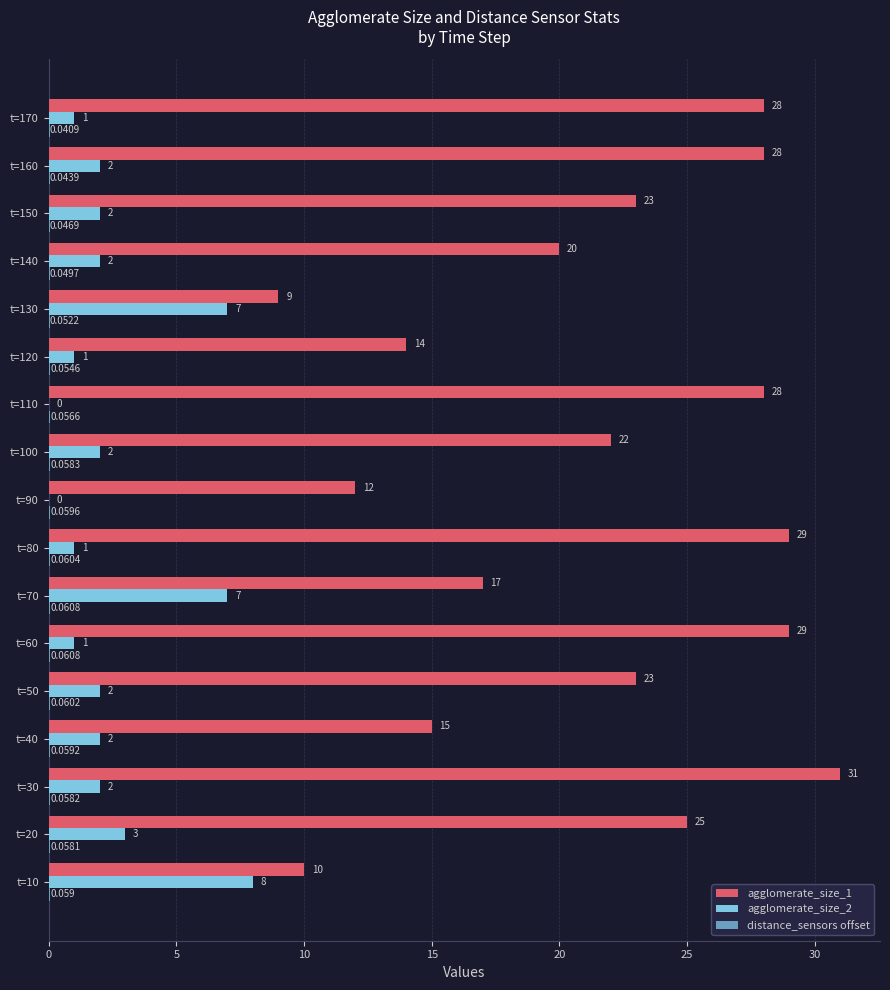

Is the value of agglomerate_size_1 at t=110 greater than the value of agglomerate_size_2 at t=150?

Yes